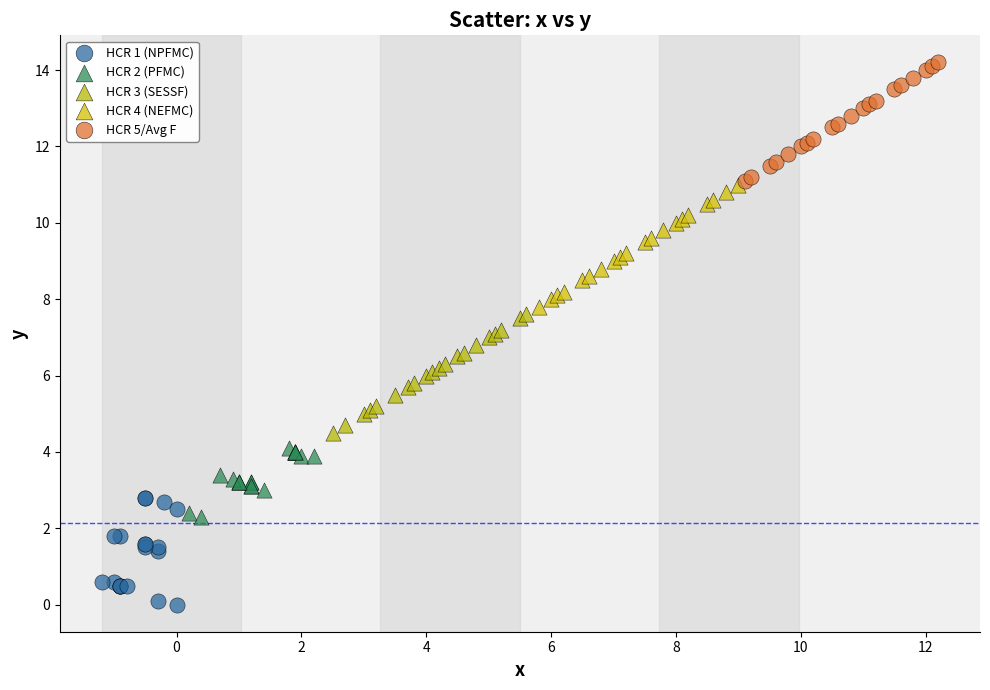

Which series reaches the minimum Y coordinate?

HCR 1 (NPFMC)